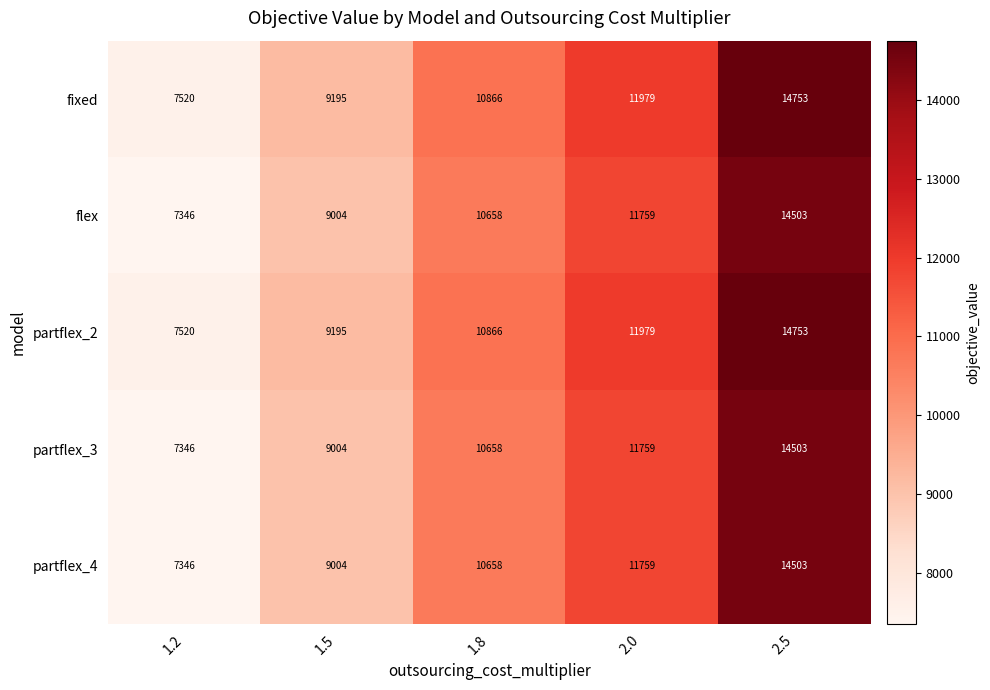

At which category is the sum across all series the highest?

2.5